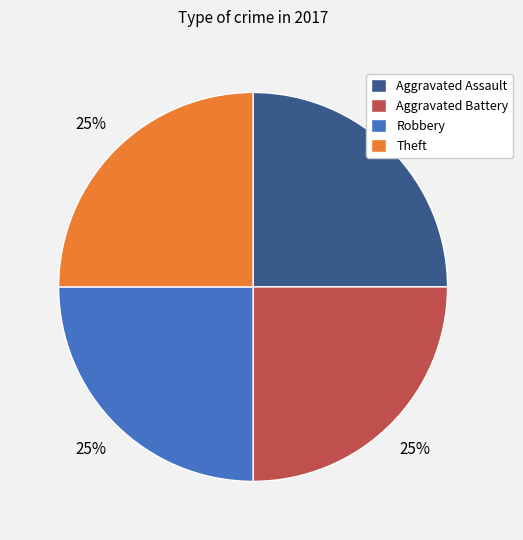

The Theft slice represents 12% of the pie. True or false?

False